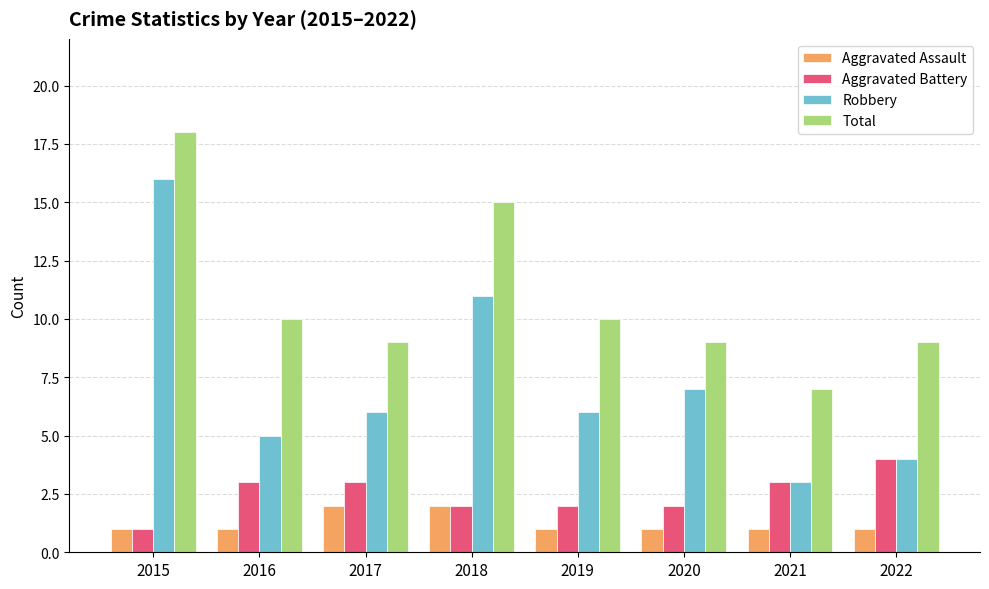

What is the difference between the maximum and minimum values in the Aggravated Assault series?

1